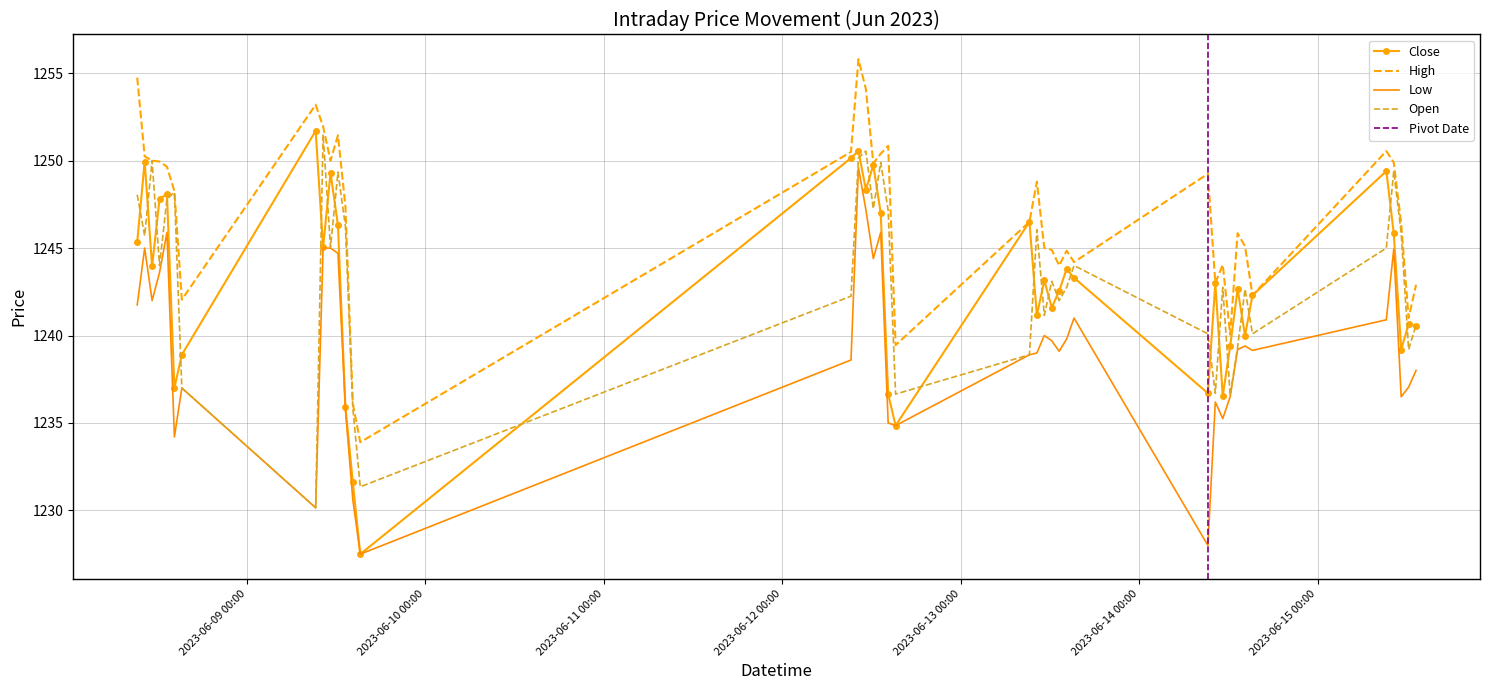

Which has a higher value, 2023-06-09 10:15 or 2023-06-08 15:15?

2023-06-09 10:15